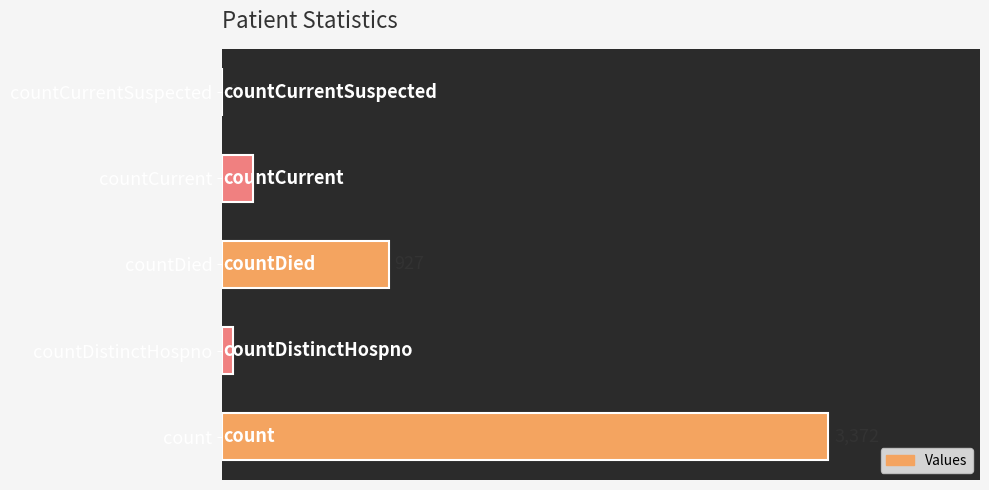

The chart shows a value of 927 at countDied. True or false?

True